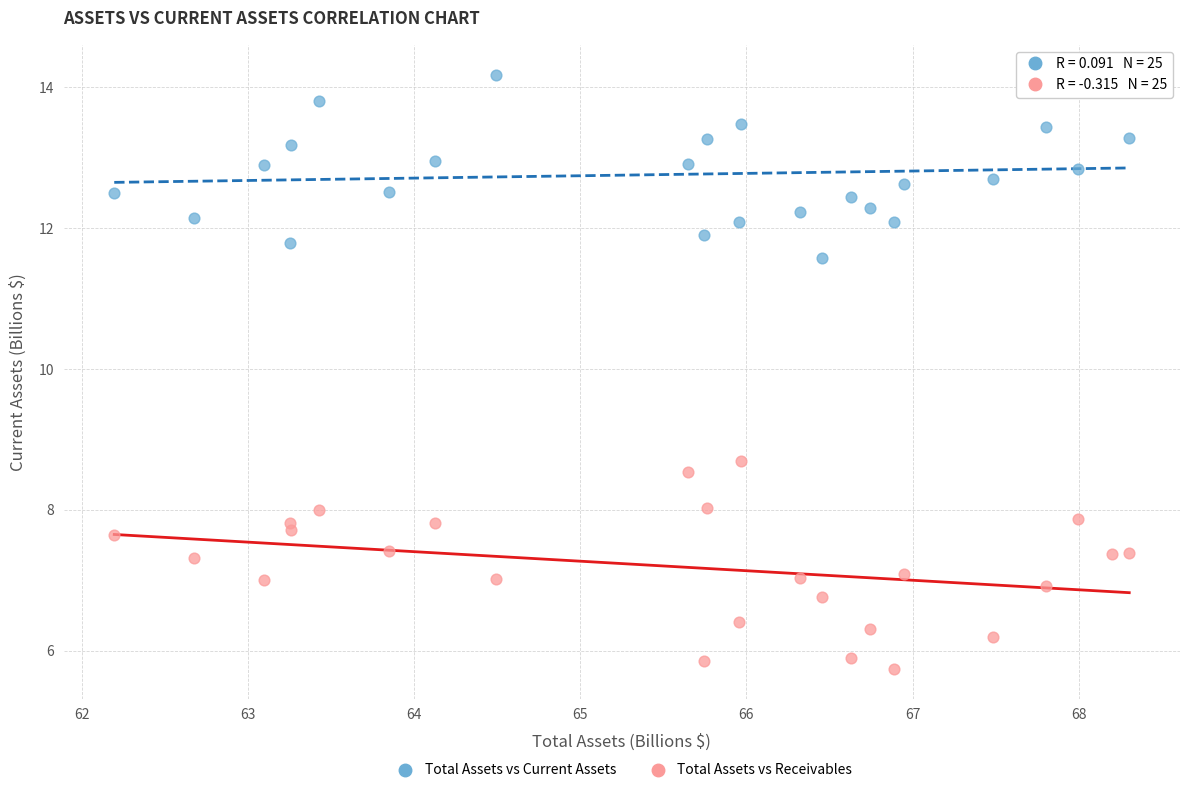

What are all the series names shown in the legend?

Total Assets vs Current Assets, Total Assets vs Receivables